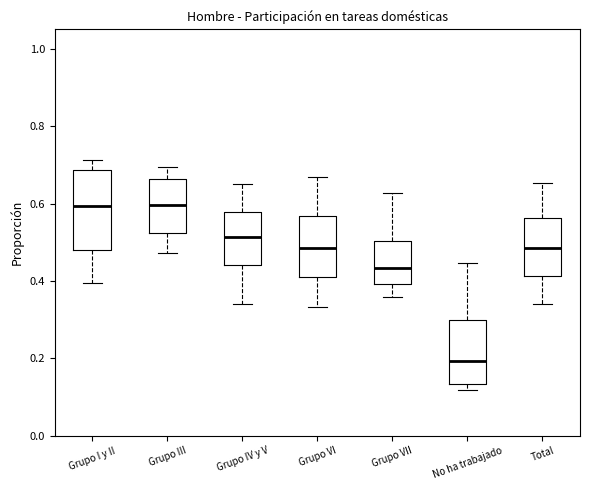

Reading left to right, read every box against the y-axis: the position of its median line, the range the box covers, and the ends of its whiskers. The values are not printed on the chart, so give them approximately, as read against the axis.

Grupo I y II: median 0.60, box 0.48 to 0.68, whiskers 0.40 to 0.72
Grupo III: median 0.60, box 0.52 to 0.66, whiskers 0.48 to 0.70
Grupo IV y V: median 0.52, box 0.44 to 0.58, whiskers 0.34 to 0.64
Grupo VI: median 0.48, box 0.42 to 0.56, whiskers 0.34 to 0.66
Grupo VII: median 0.44, box 0.40 to 0.50, whiskers 0.36 to 0.62
No ha trabajado: median 0.20, box 0.14 to 0.30, whiskers 0.12 to 0.44
Total: median 0.48, box 0.42 to 0.56, whiskers 0.34 to 0.66